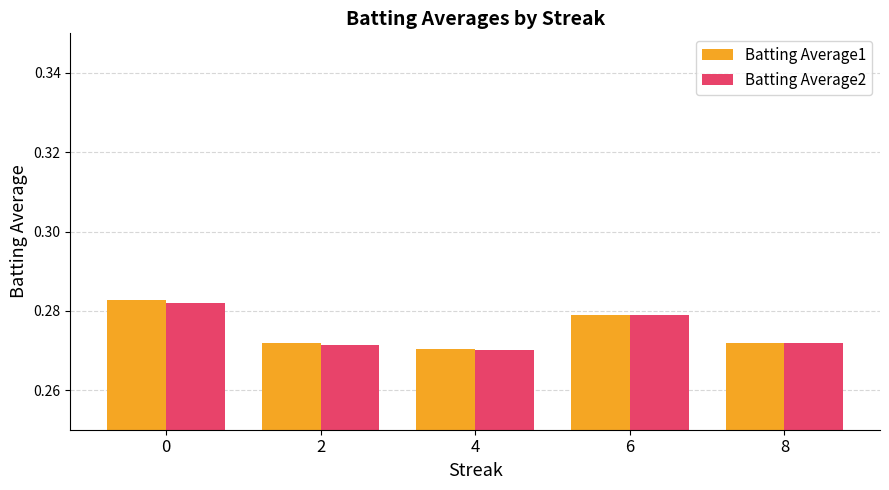

How many categories are shown in the chart?

5